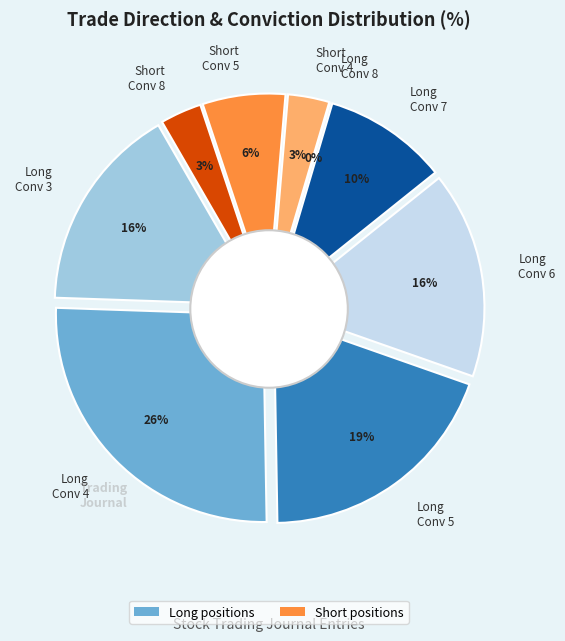

Do Short and Long together represent more than half of the pie?

Yes